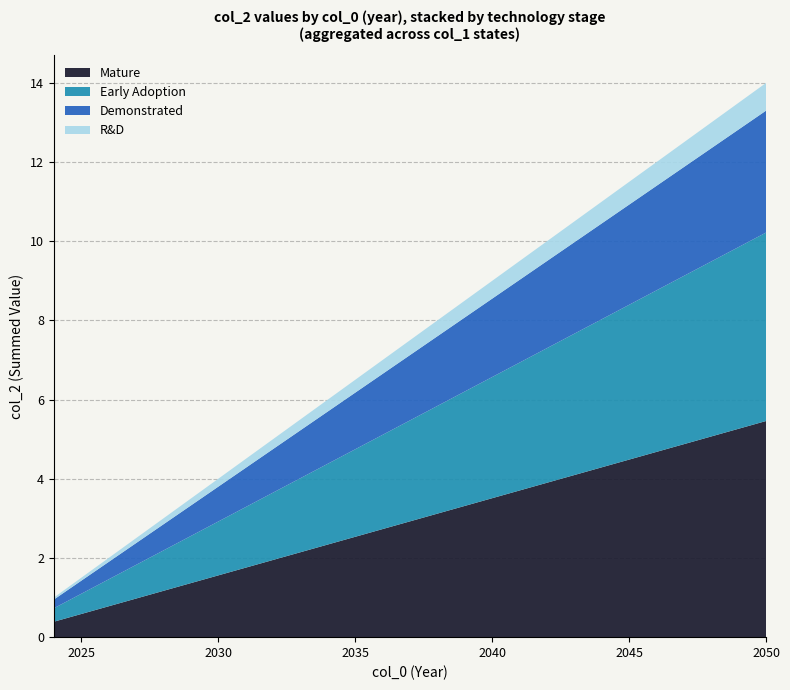

What are all the series names shown in the legend?

Mature, Early Adoption, Demonstrated, R&D